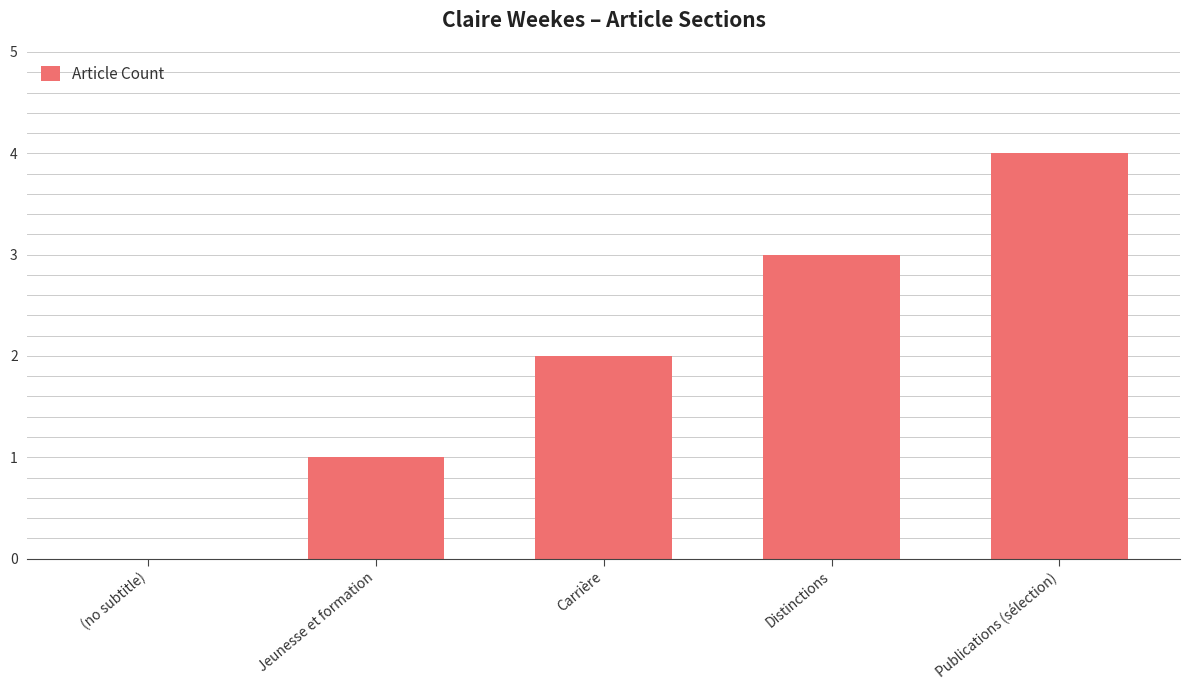

Count the values in the range 1 to 3.

3